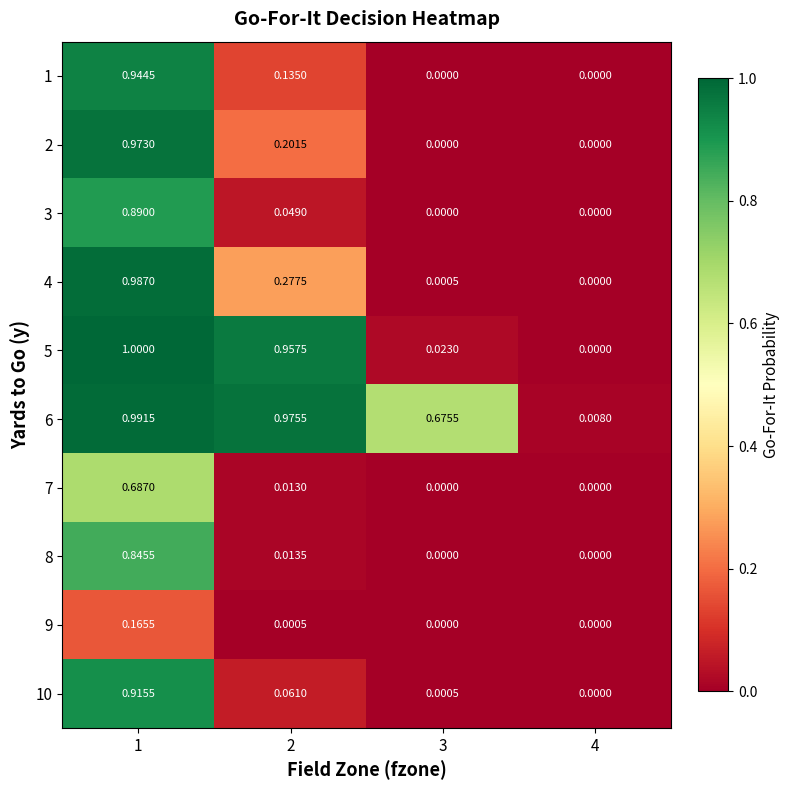

What is the total value across all series at 3?

0.7